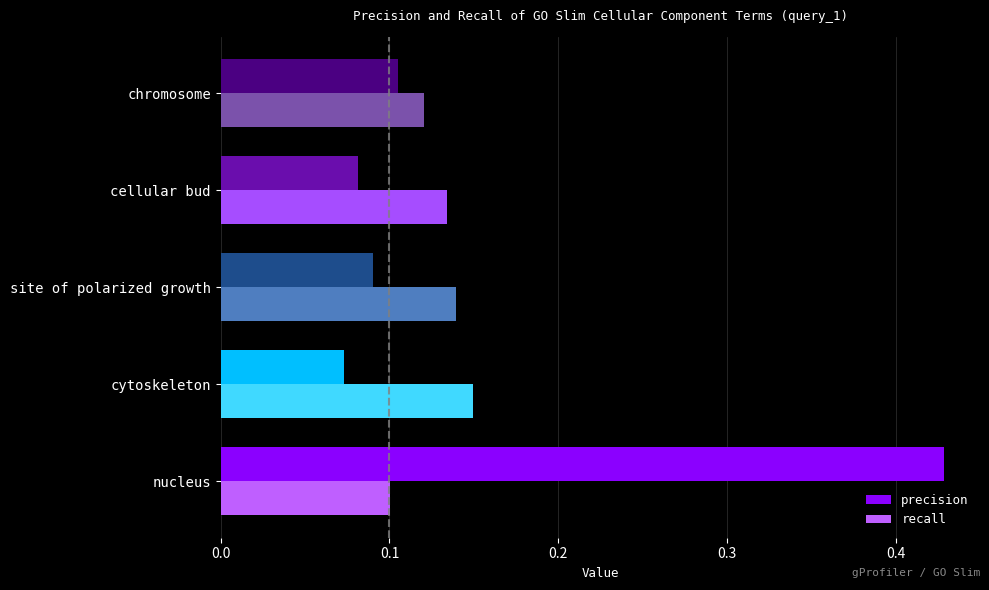

List the labels in order of recall value, smallest first.

nucleus, chromosome, cellular bud, site of polarized growth, cytoskeleton